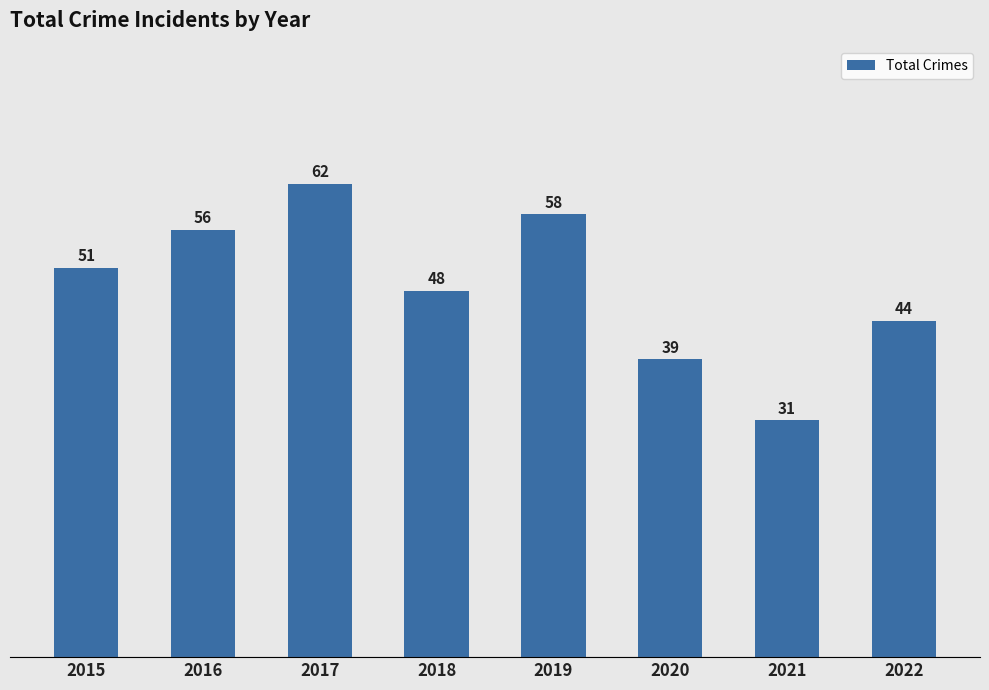

How many bars are there in total?

8